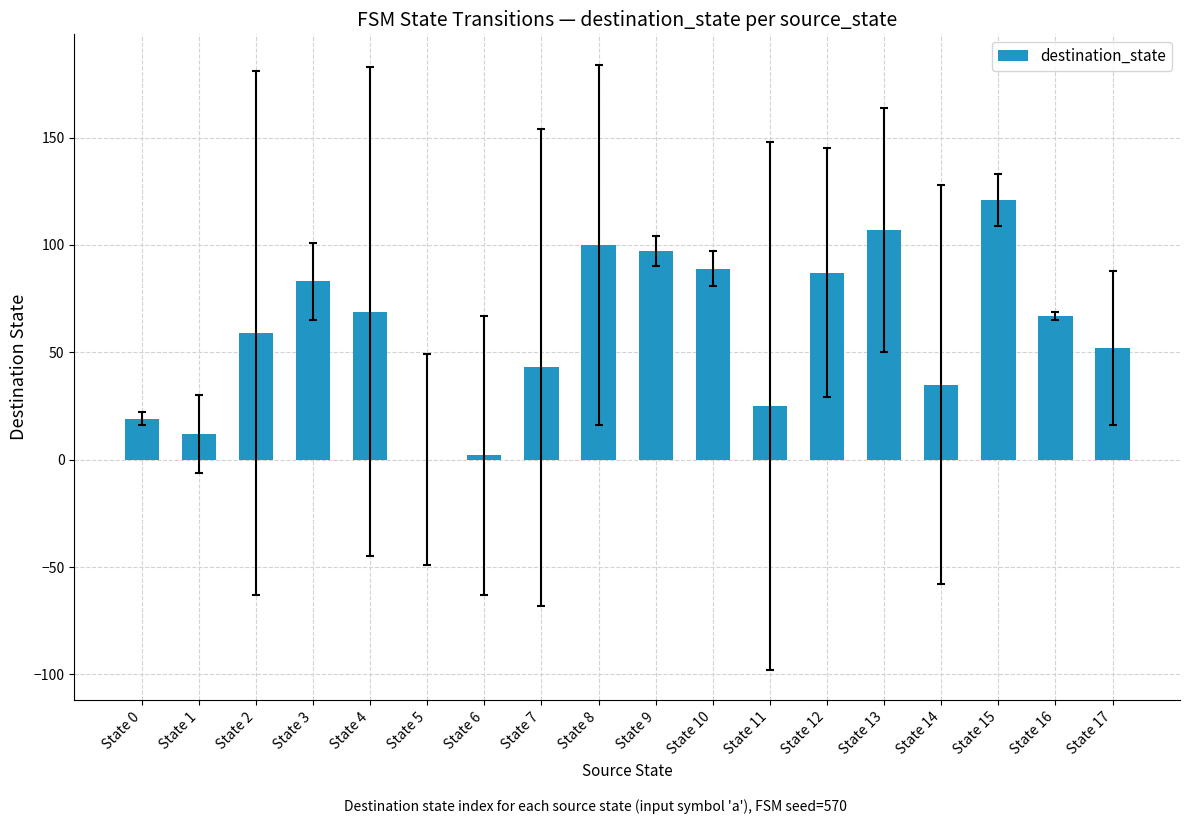

Reading right to left, what are all the values shown in this chart?

State 17=52	State 16=67	State 15=121	State 14=35	State 13=107	State 12=87	State 11=25	State 10=89	State 9=97	State 8=100	State 7=43	State 6=2	State 5=0	State 4=69	State 3=83	State 2=59	State 1=12	State 0=19